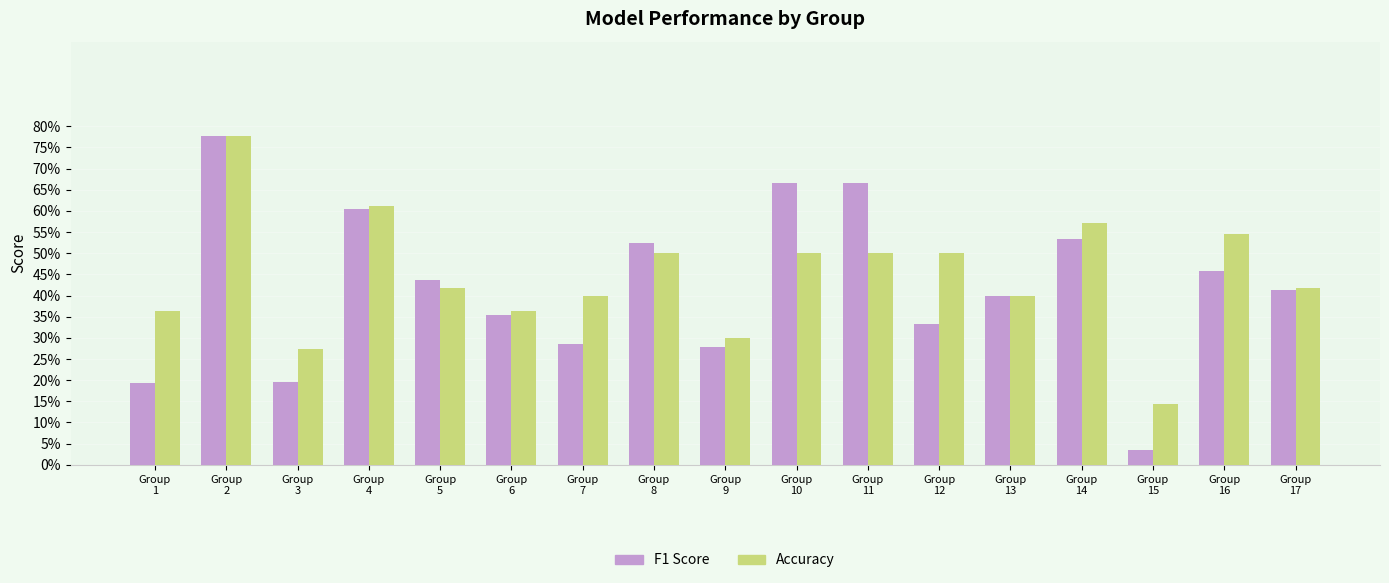

At how many categories does at least one series exceed 0?

17